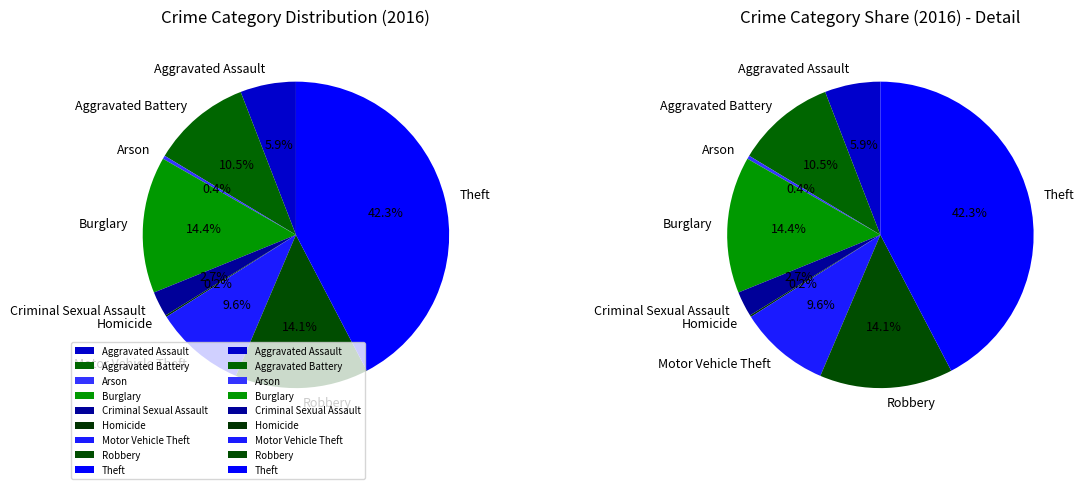

Is there any slice that represents more than half of the pie?

No